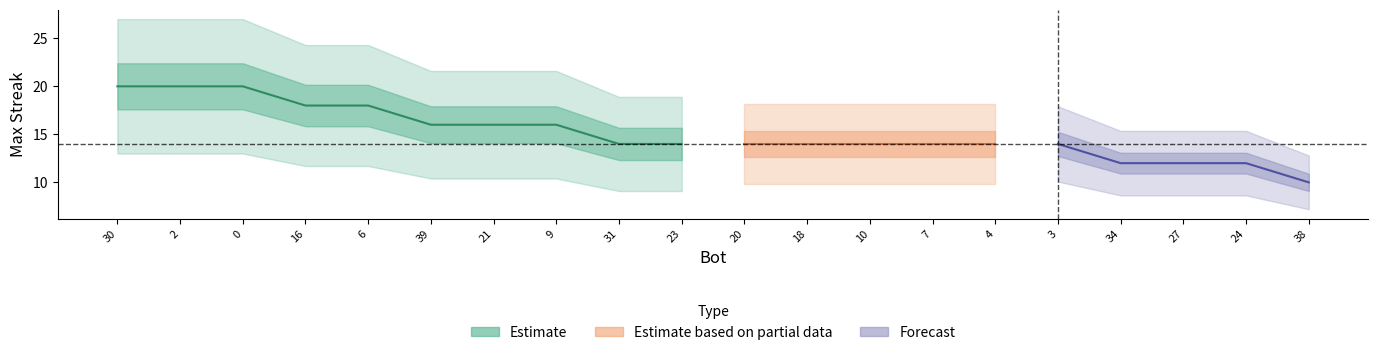

What position from the left is 38?

20